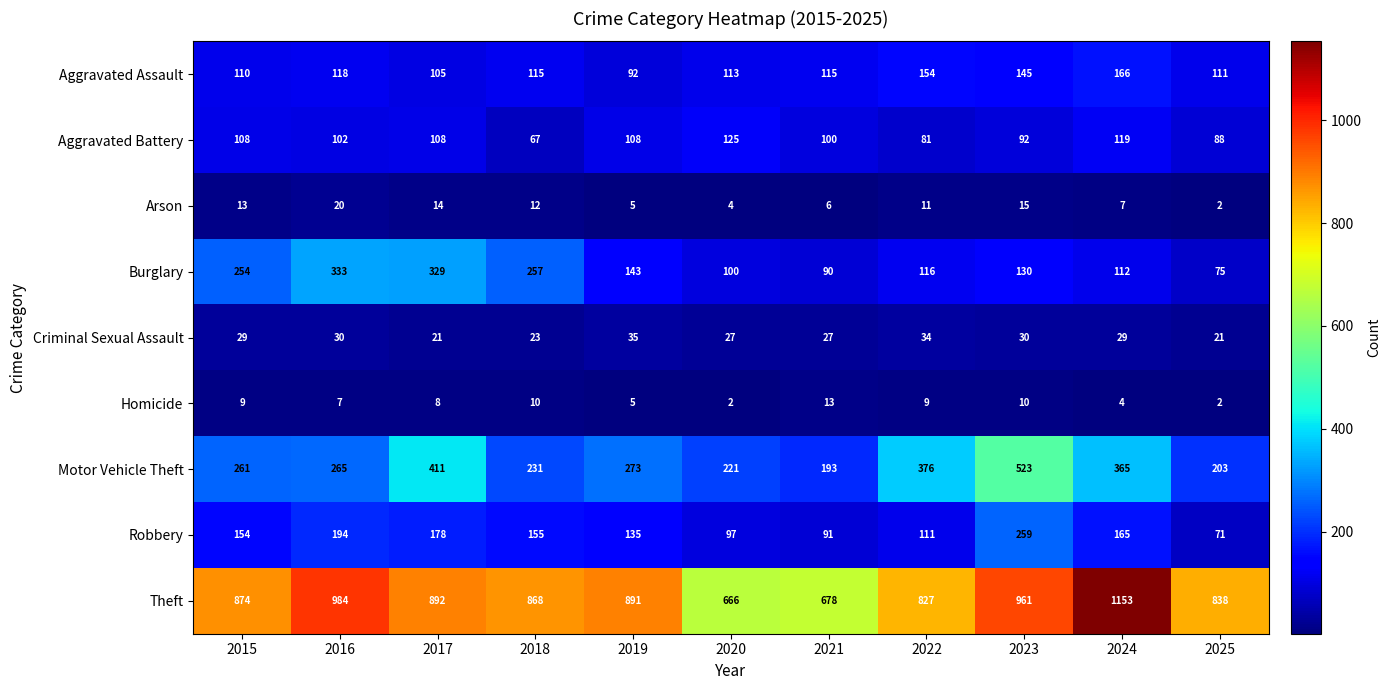

What is the total value across all series at 2023?

2165